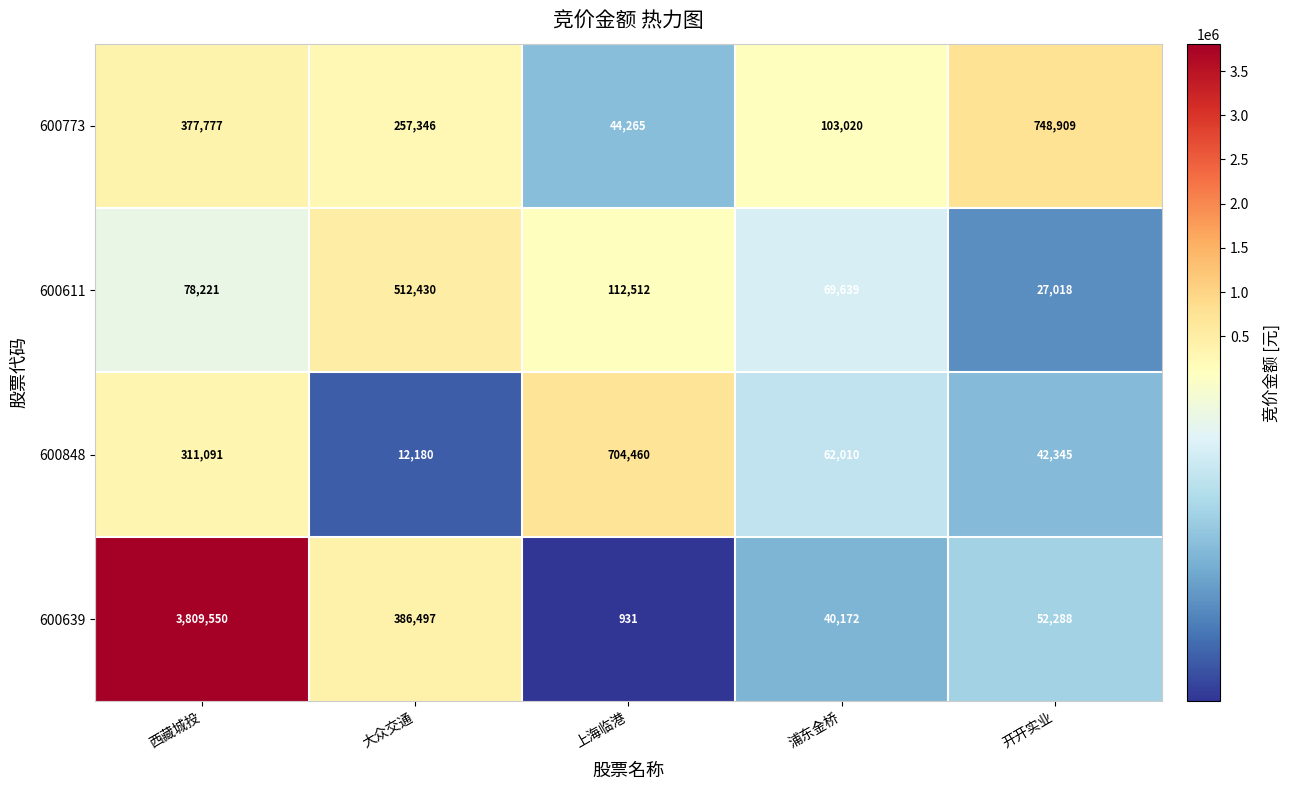

Between 大众交通 and 浦东金桥, which series saw the biggest shift?

600611